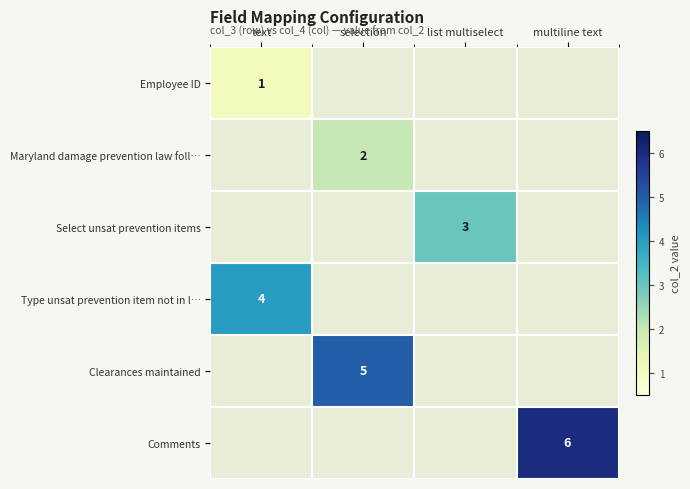

The Select unsat prevention items series shows 2 at list multiselect. True or false?

False